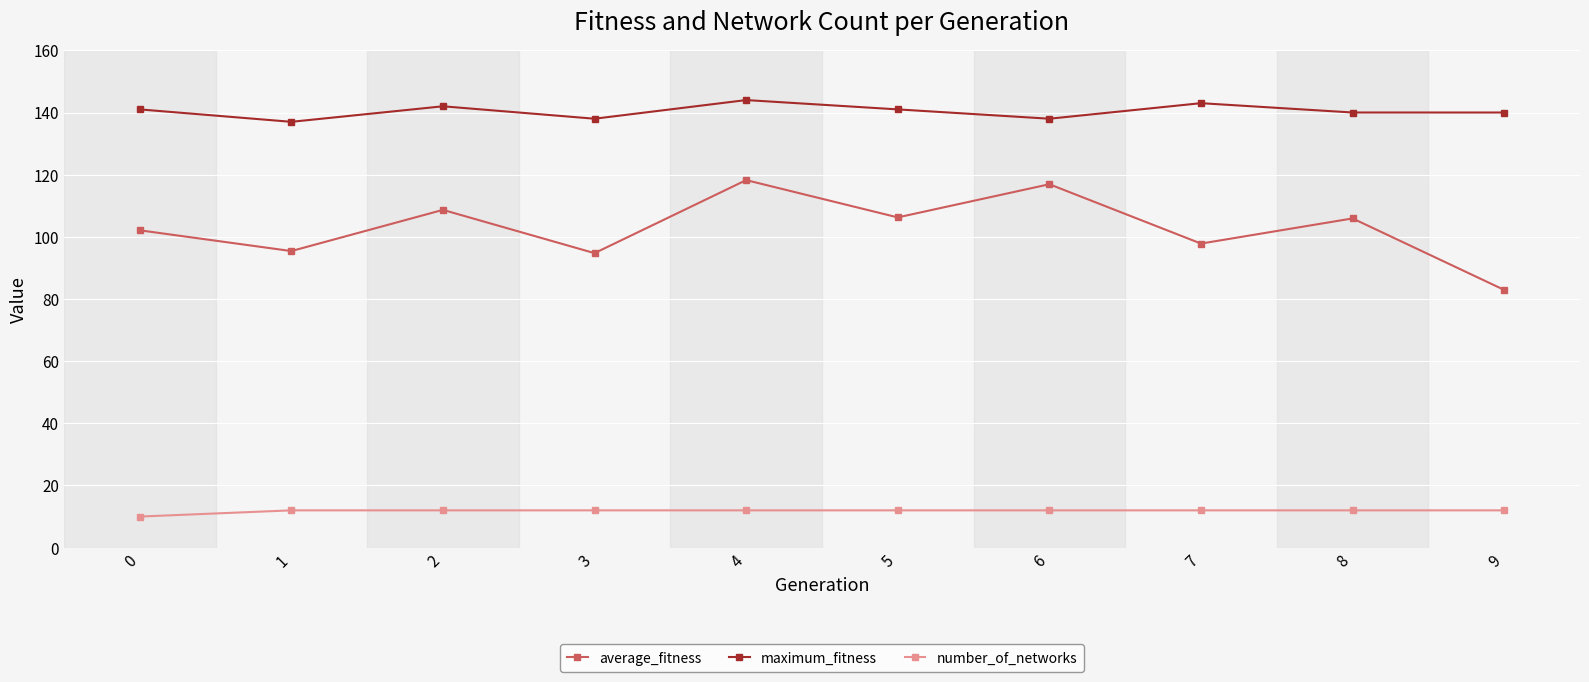

Count the number of categories in the chart.

10